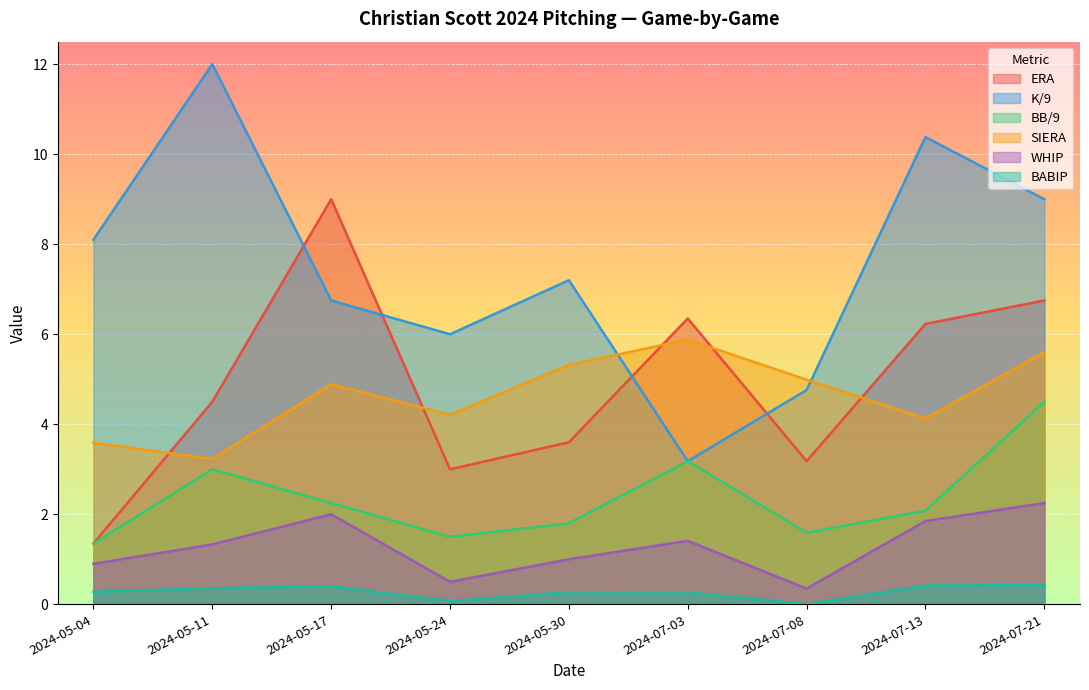

True or false: BABIP and WHIP cross at least once.

False